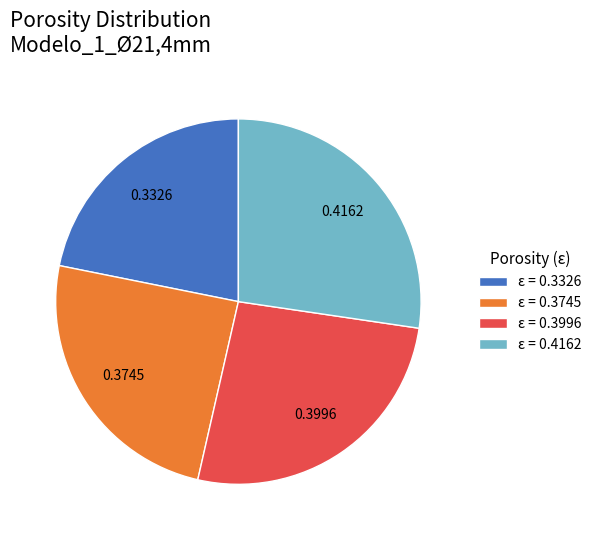

Which category has the biggest portion of the pie?

ε = 0.4162